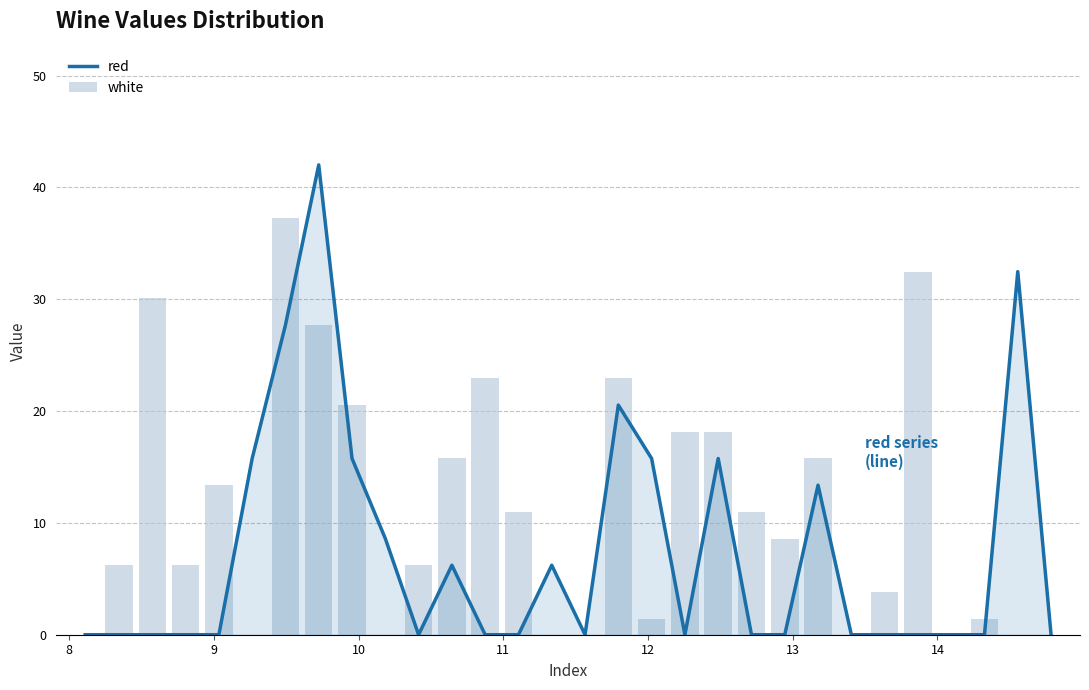

Reading right to left, what are all the values shown in this chart?

red: 0.0	32.5	0.0	0.0	0.0	0.0	0.0	13.4	0.0	0.0	15.8	0.0	15.8	20.5	0.0	6.2	0.0	0.0	6.2	0.0	8.6	15.8	42.0	27.7	15.8	0.0	0.0	0.0	0.0	0.0
white: 0.0	0.0	1.4	0.0	32.5	3.8	0.0	15.8	8.6	11.0	18.1	18.1	1.4	22.9	0.0	0.0	11.0	22.9	15.8	6.2	0.0	20.5	27.7	37.2	0.0	13.4	6.2	30.1	6.2	0.0